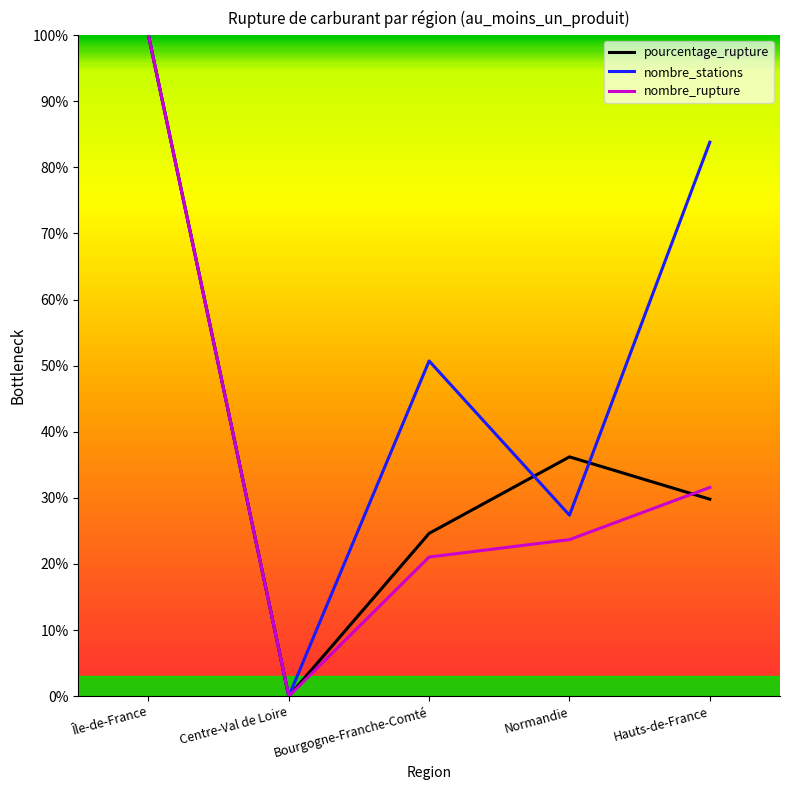

In pourcentage_rupture, how many points are higher than both neighbors (excluding endpoints)?

1